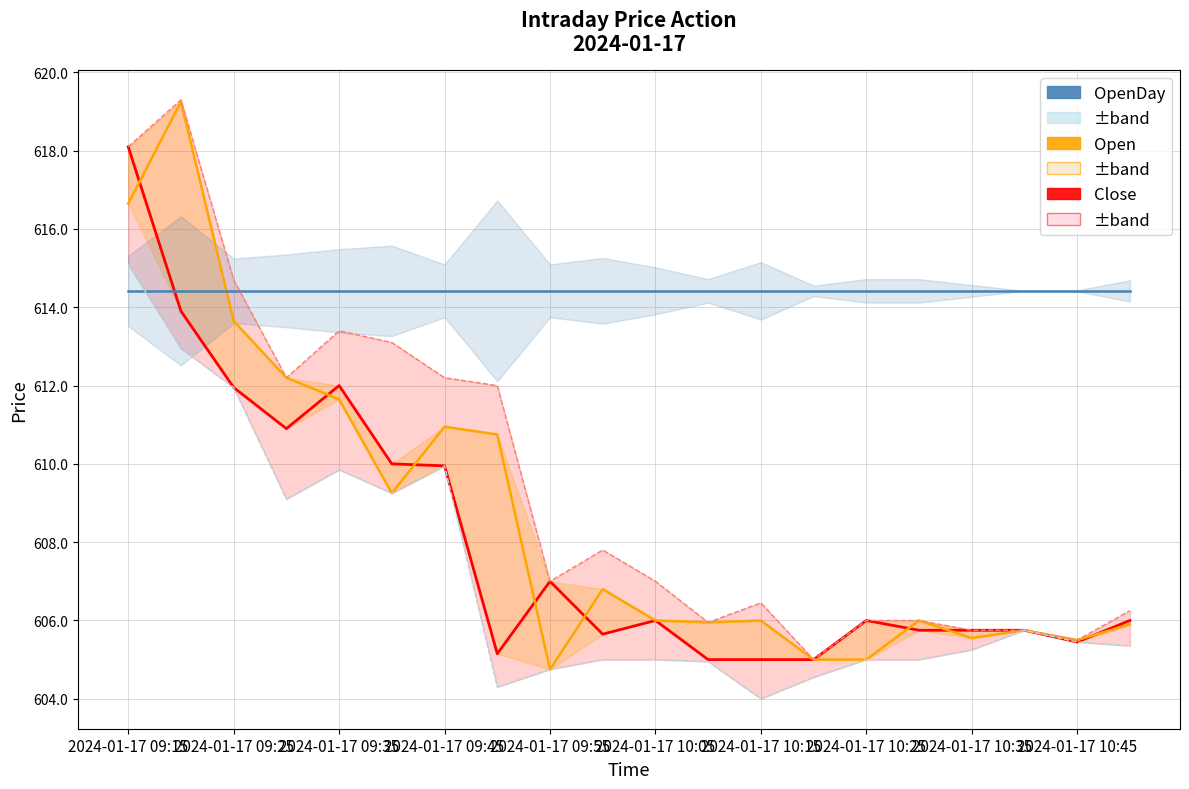

Does the chart have visible grid lines?

Yes